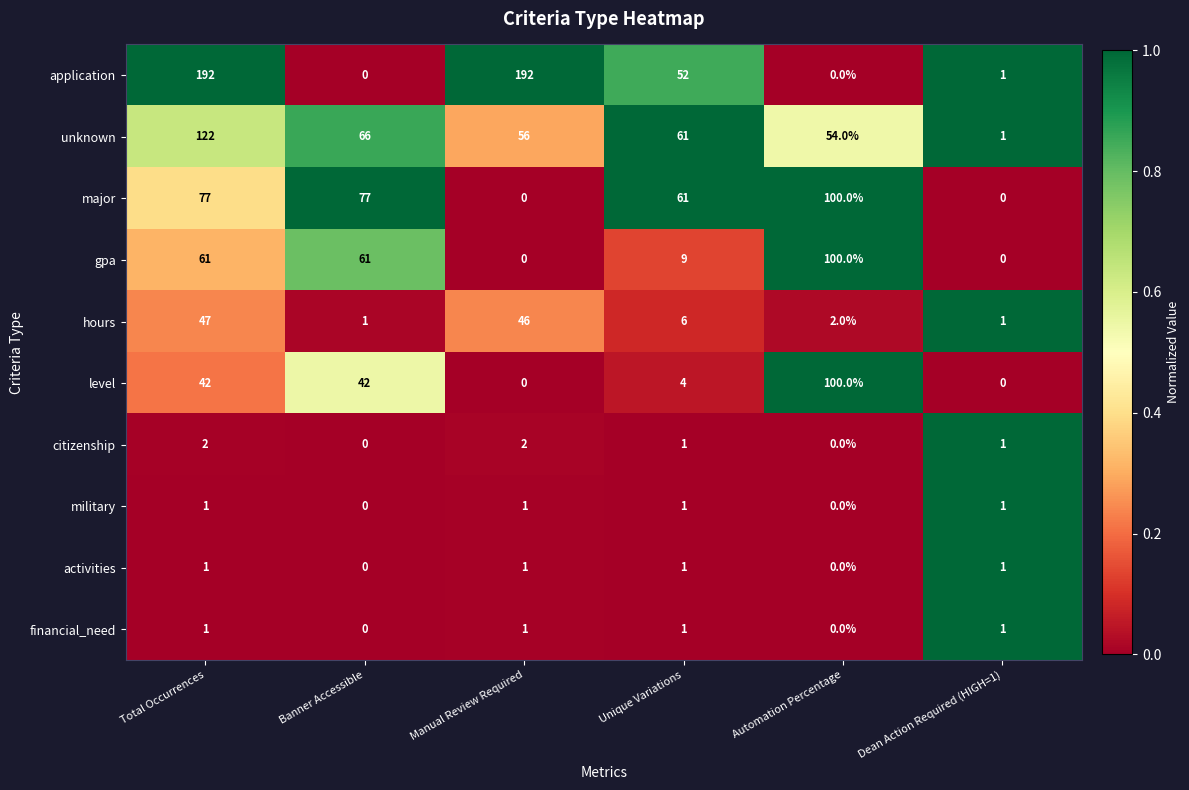

The financial_need series shows 0 at Automation Percentage. True or false?

True